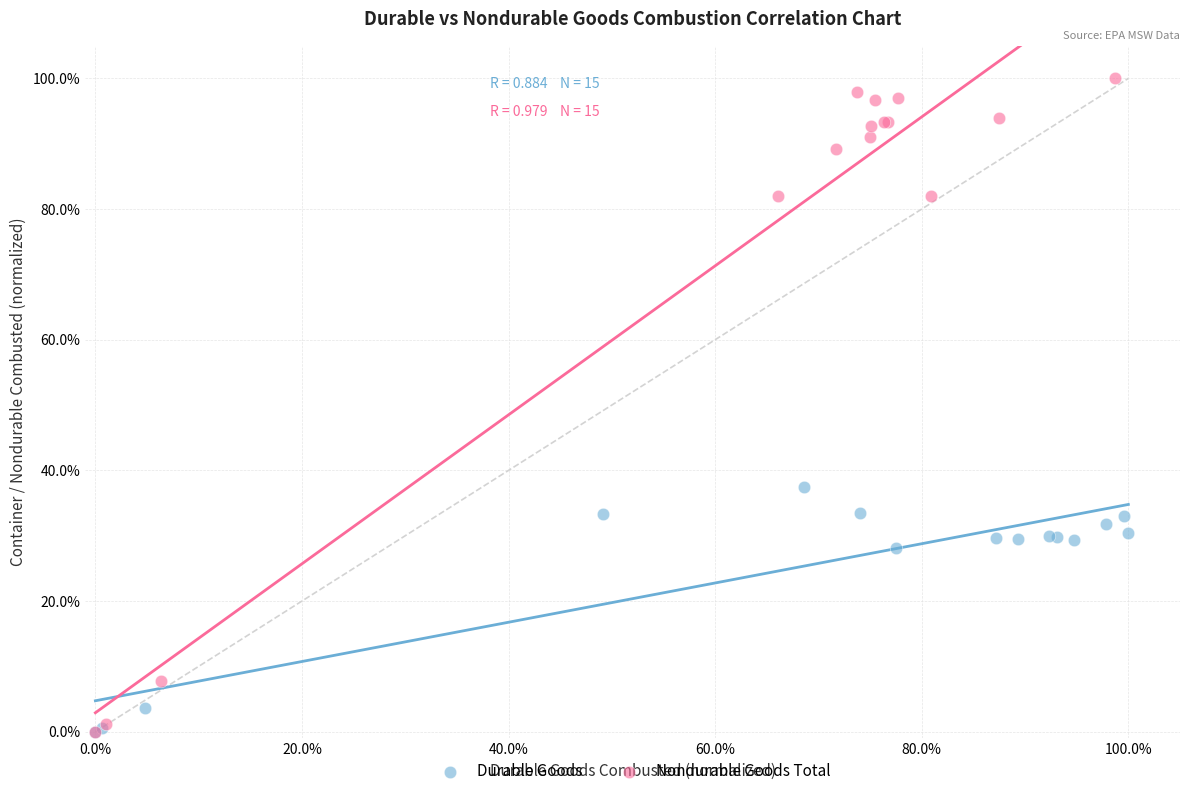

Which series contains the highest Y value?

Nondurable Goods Total